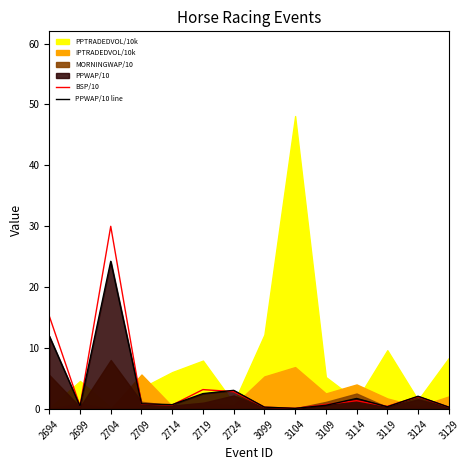

In PPWAP/10 line, how many points are higher than both neighbors (excluding endpoints)?

4